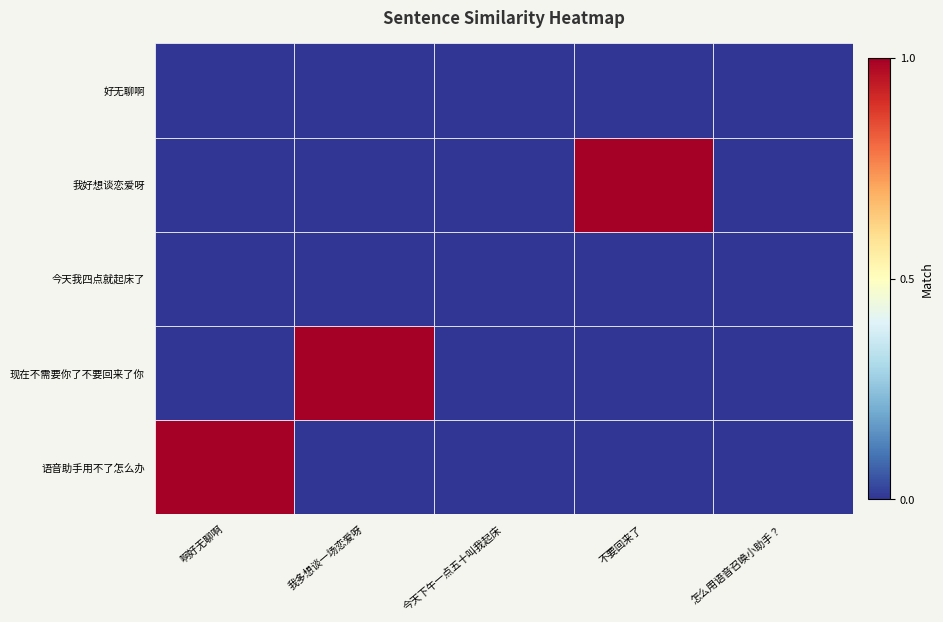

At which category is the sum across all series the highest?

啊好无聊啊